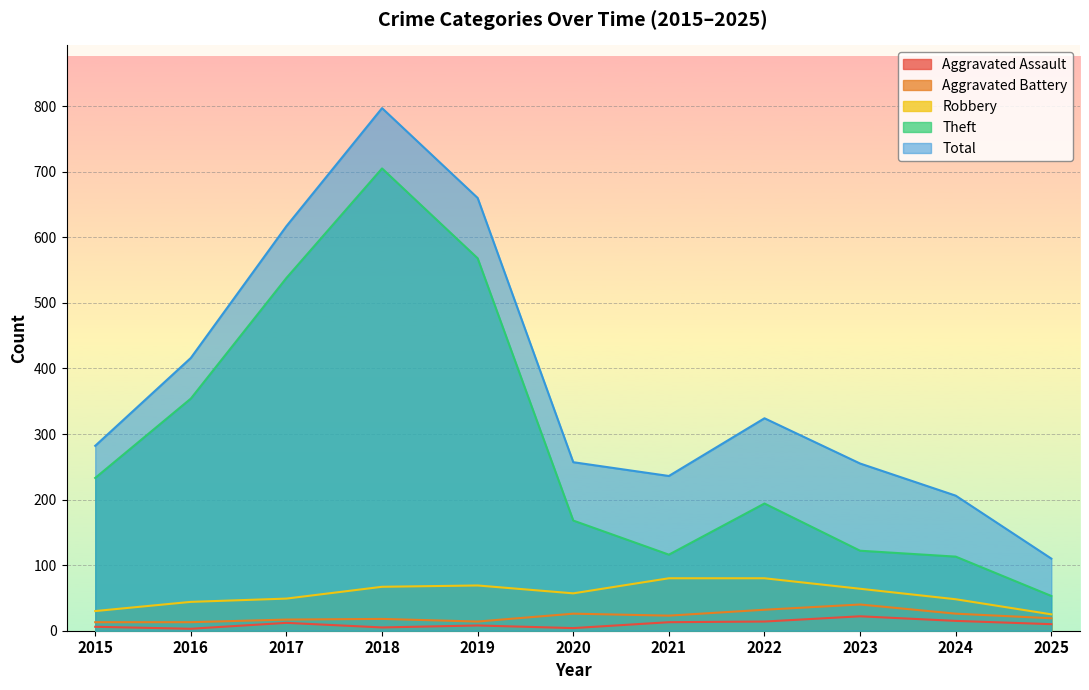

True or false: Aggravated Assault and Robbery intersect in this chart.

False